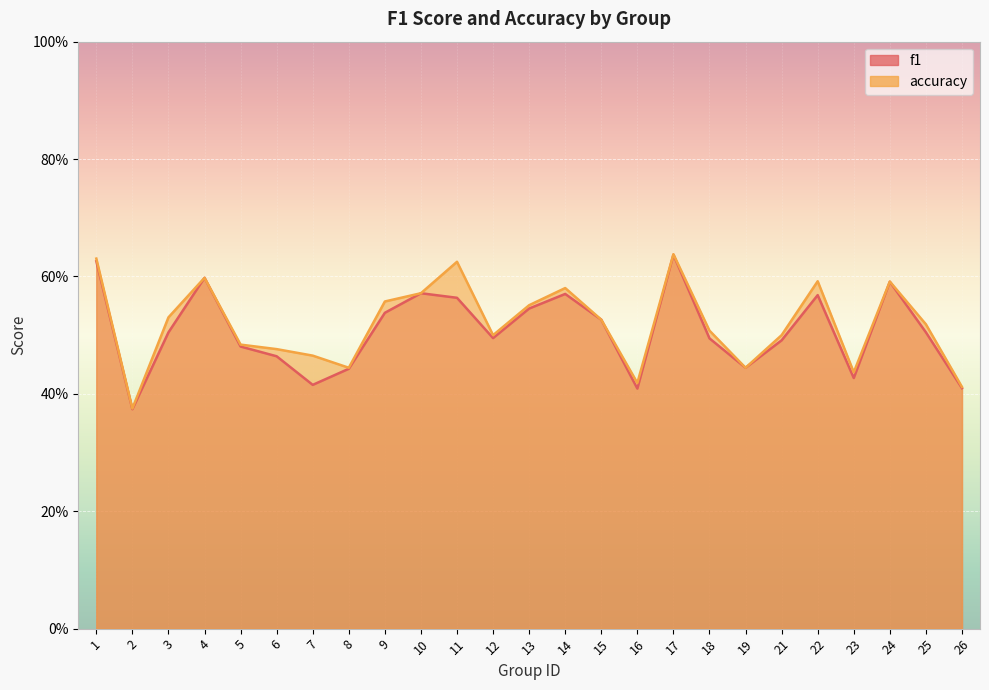

Is it true that accuracy equals 0.4 at 23?

True